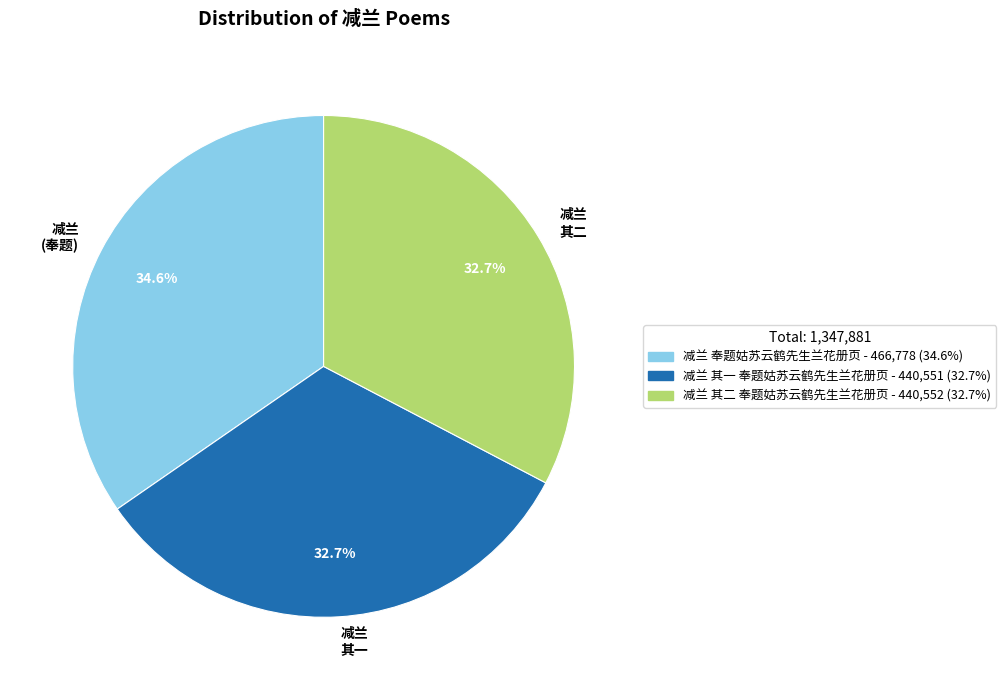

Between 减兰 奉题姑苏云鹤先生兰花册页 and 减兰 其一 奉题姑苏云鹤先生兰花册页, which is larger?

减兰 奉题姑苏云鹤先生兰花册页